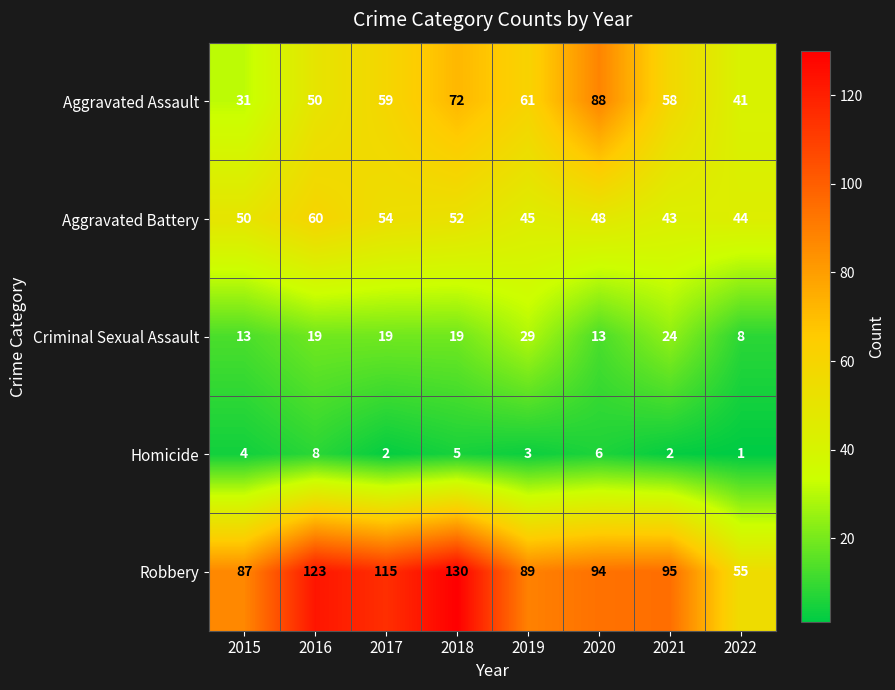

Which series changed the most between 2015 and 2019?

Aggravated Assault